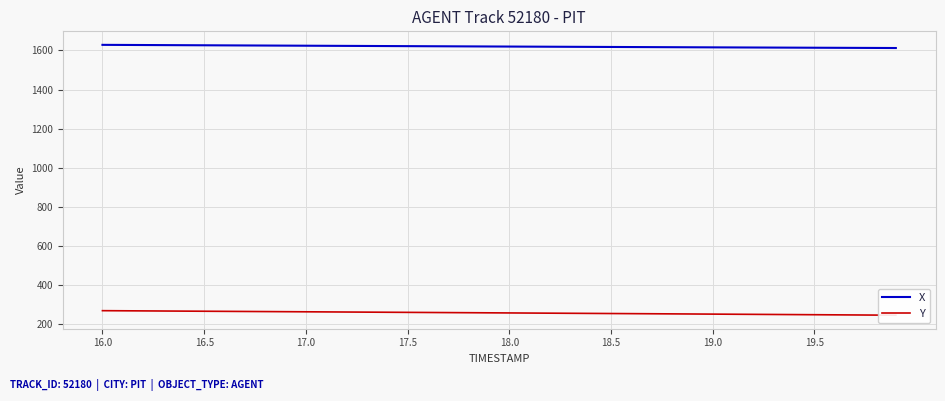

What is the average value of the Y series?

256.0